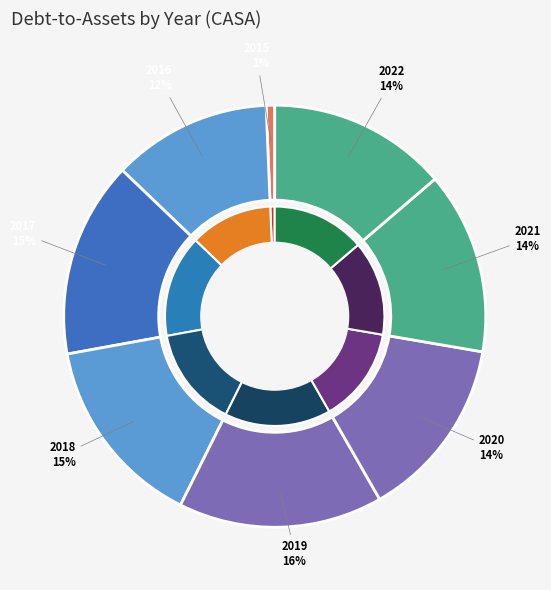

Is it true that 2021 is 14% of the pie?

True